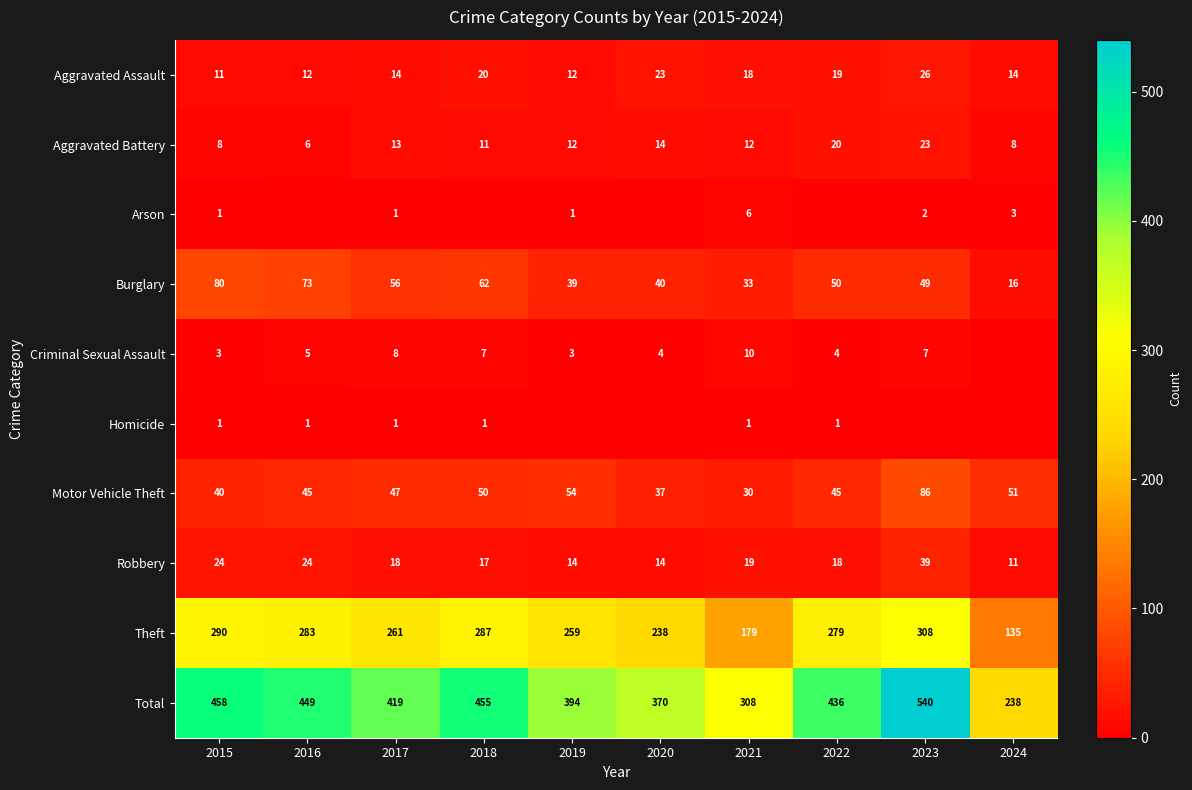

True or false: Burglary has a value of 56 at 2017.

True